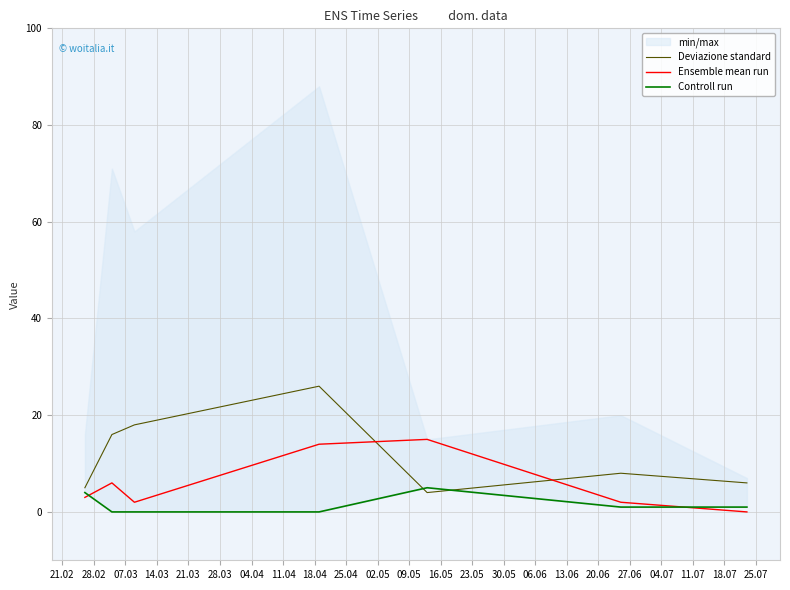

True or false: Ensemble mean run and Deviazione standard cross at least once.

True